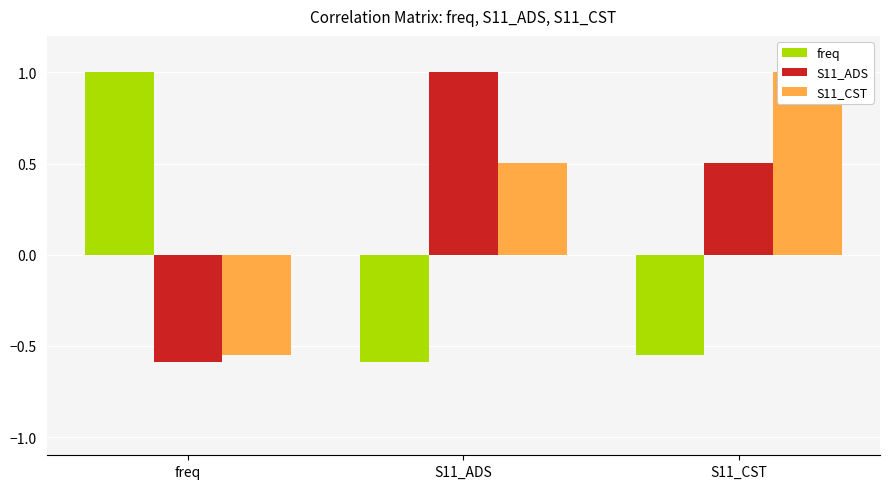

How many negative values does the S11_ADS series have?

1